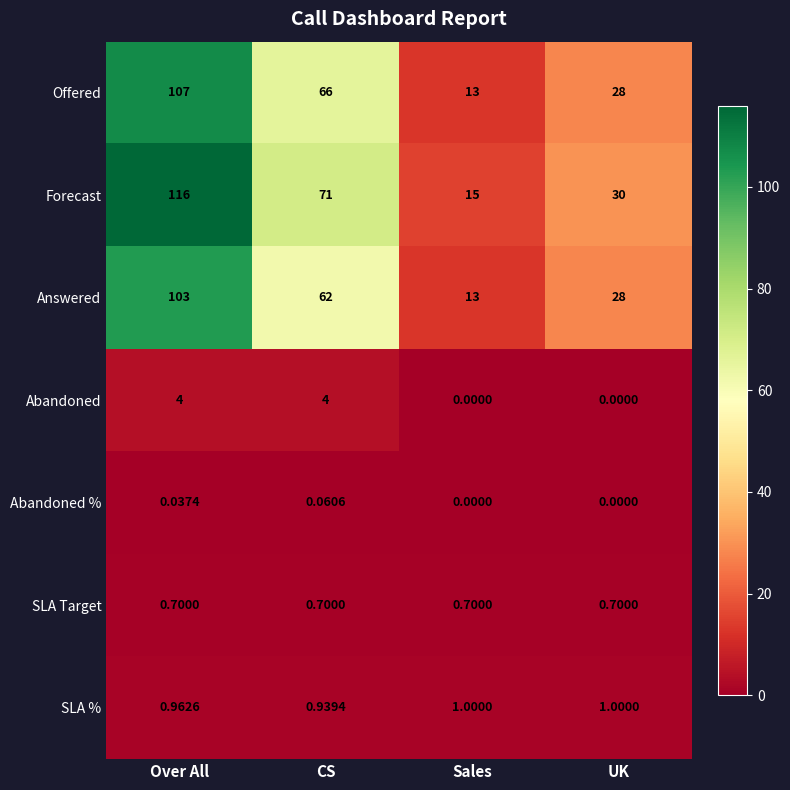

What is the maximum value shown in the chart?

116.0